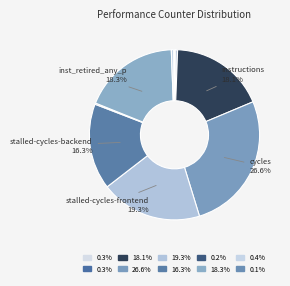

Does any single category account for the majority?

No